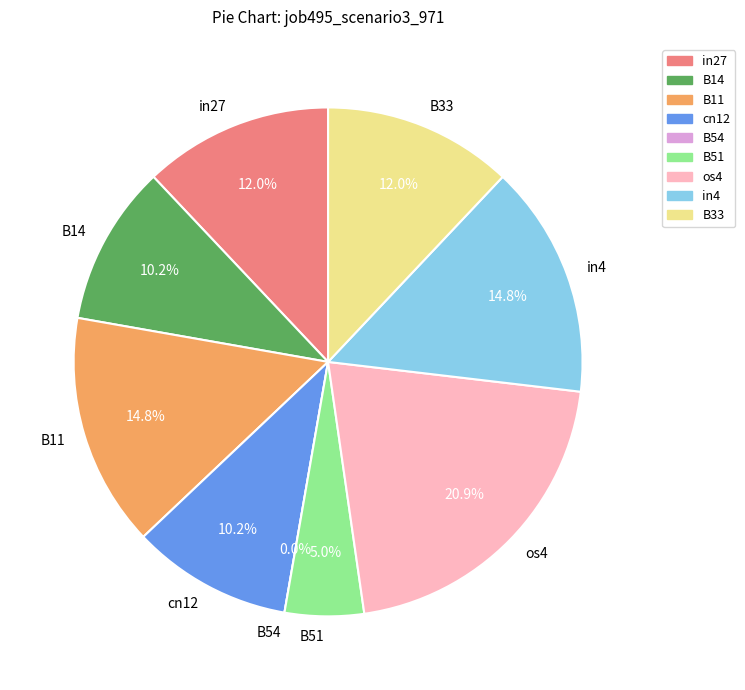

Combined, do B54 and cn12 account for over 50%?

No